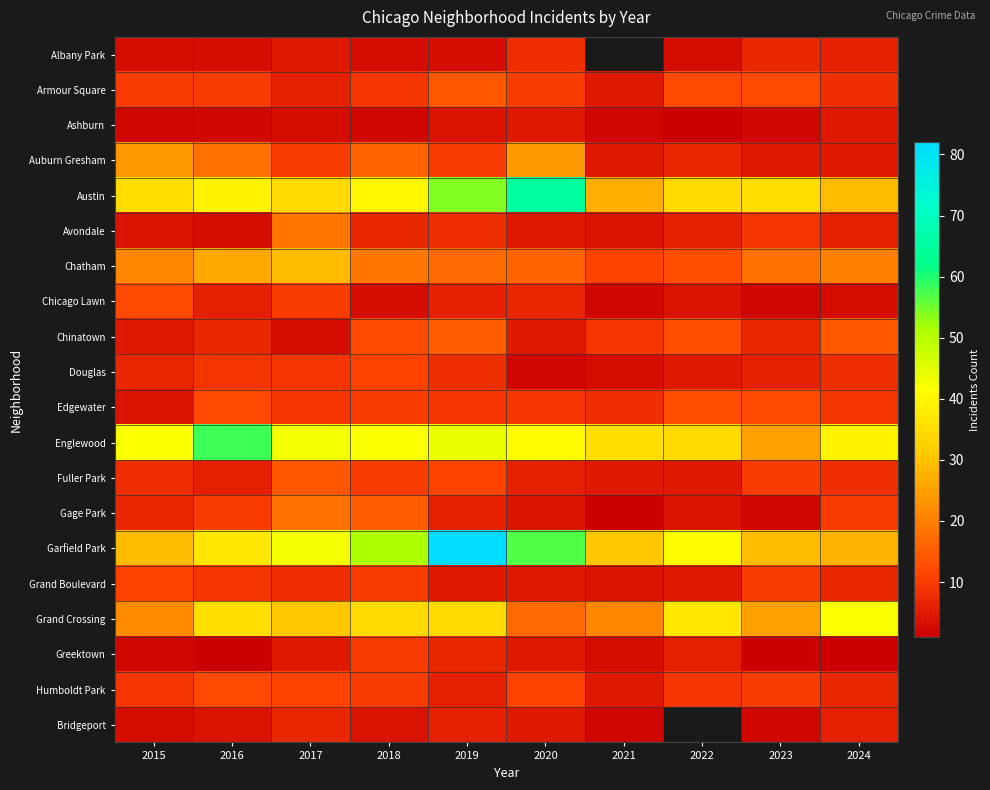

At how many categories does at least one series exceed 64?

2